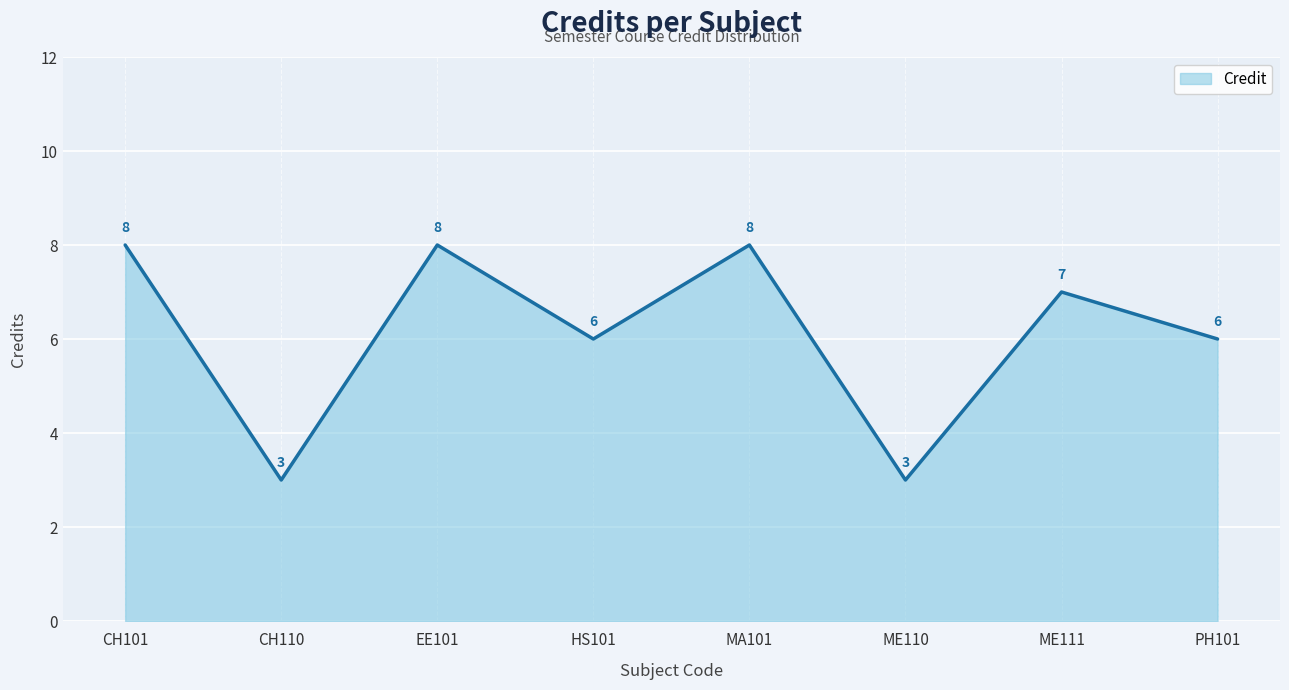

Approximately how many times larger is the value at ME110 compared to CH101?

0.4